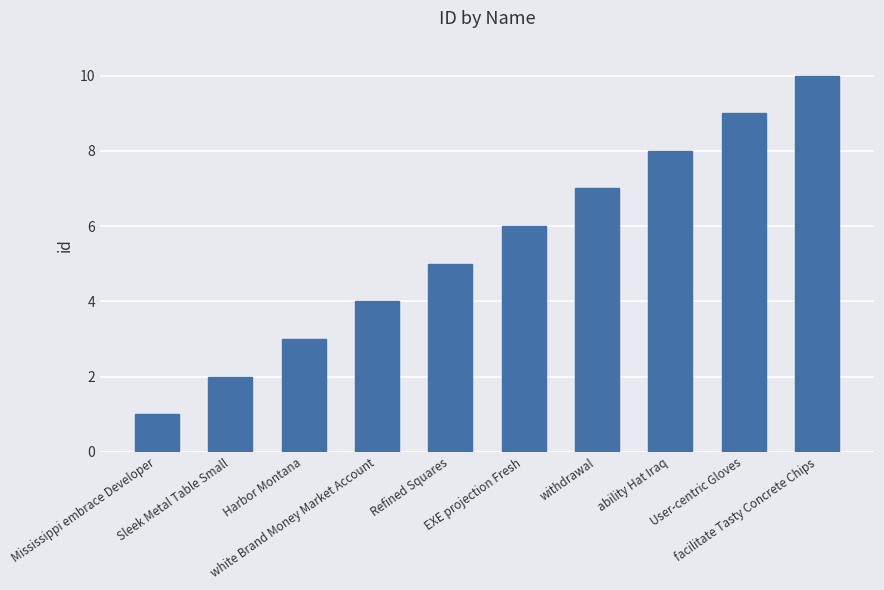

Is it true that the value at User-centric Gloves is 4?

False